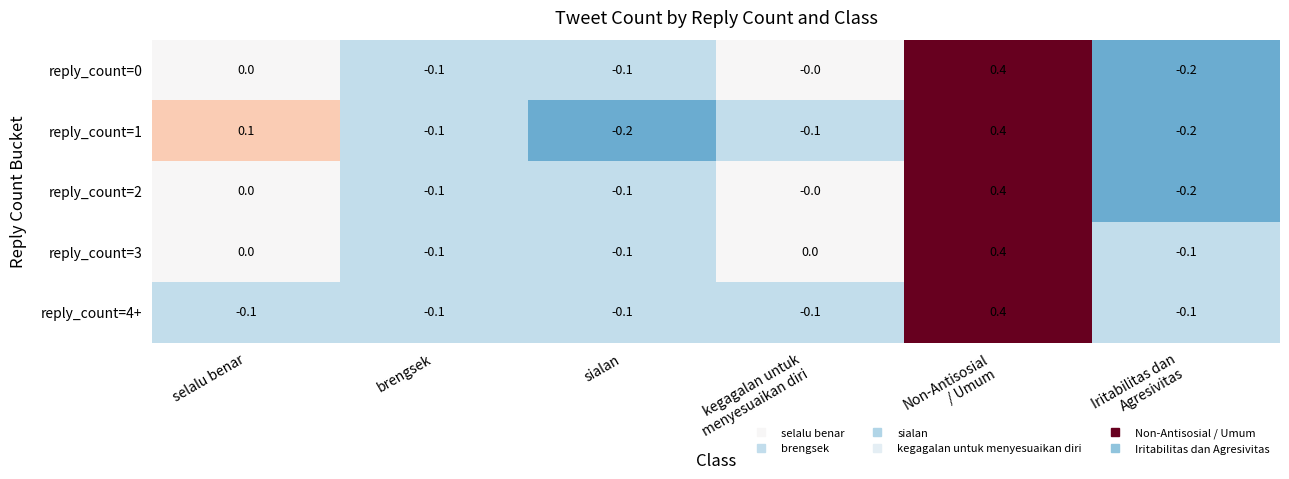

Between sialan and Non-Antisosial
/ Umum, which series saw the biggest shift?

reply_count=1